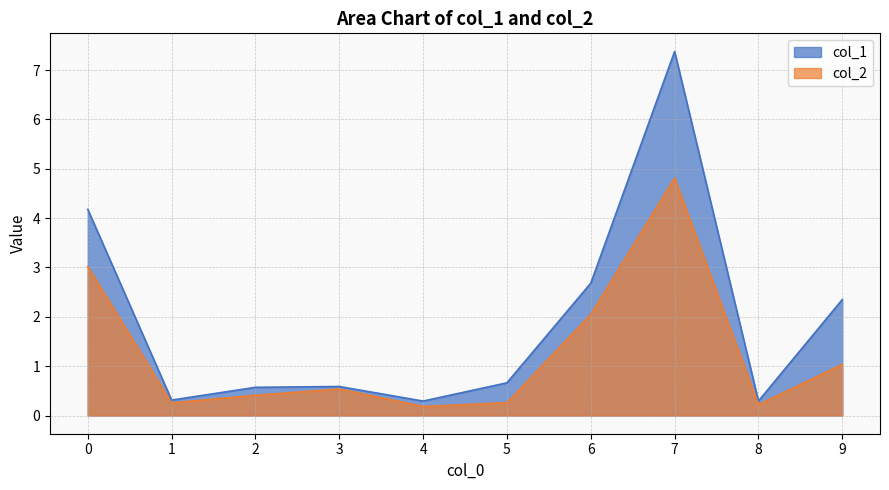

Rank the series by their maximum value, from lowest to highest.

col_2, col_1